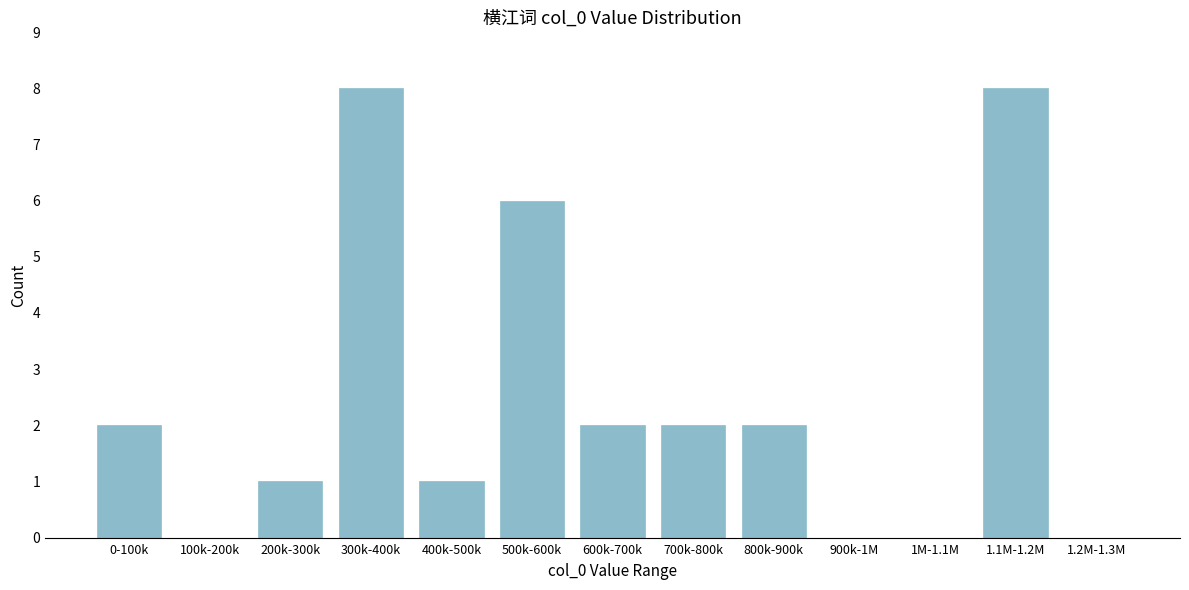

Reading left to right, list all the values displayed in this chart.

0-100k=2	100k-200k=0	200k-300k=1	300k-400k=8	400k-500k=1	500k-600k=6	600k-700k=2	700k-800k=2	800k-900k=2	900k-1M=0	1M-1.1M=0	1.1M-1.2M=8	1.2M-1.3M=0